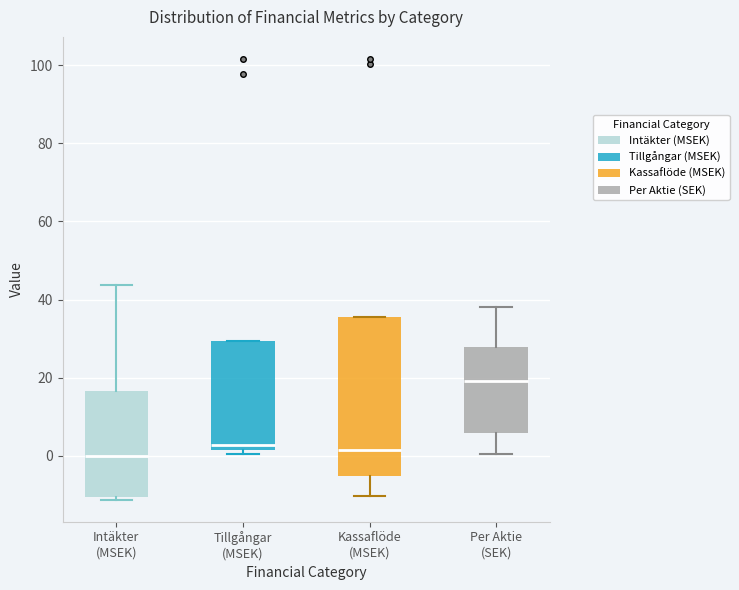

Reading left to right, read every box against the y-axis: the position of its median line, the range the box covers, and the ends of its whiskers. The values are not printed on the chart, so give them approximately, as read against the axis.

Intäkter (MSEK): median 0, box -10 to 16, whiskers -12 to 44
Tillgångar (MSEK): median 2 (just above the box's lower edge), box 2 to 30, whiskers 0 to 30
Kassaflöde (MSEK): median 2, box -6 to 36, whiskers -10 to 36
Per Aktie (SEK): median 20, box 6 to 28, whiskers 0 to 38